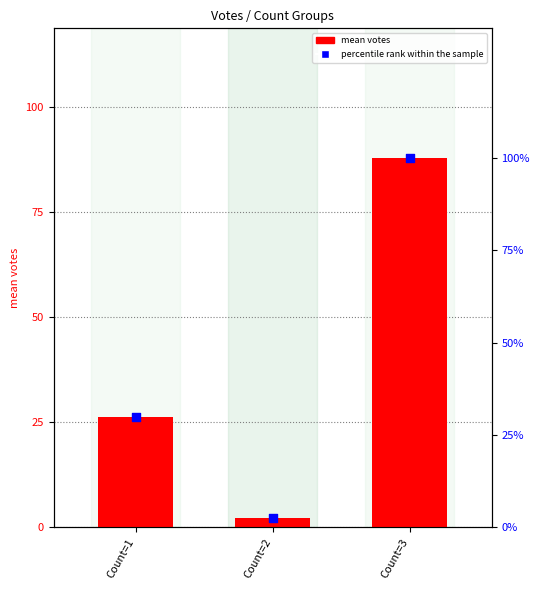

Is the value of mean votes at Count=1 greater than the value of percentile rank within the sample at Count=3?

No